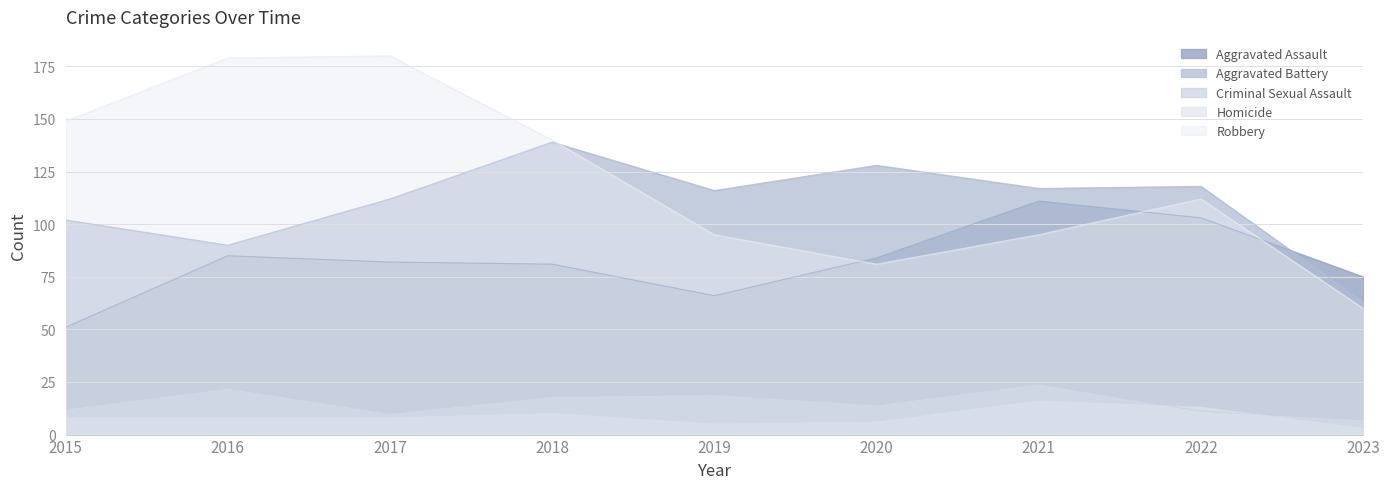

Which category has the lowest value in the Criminal Sexual Assault series?

2023